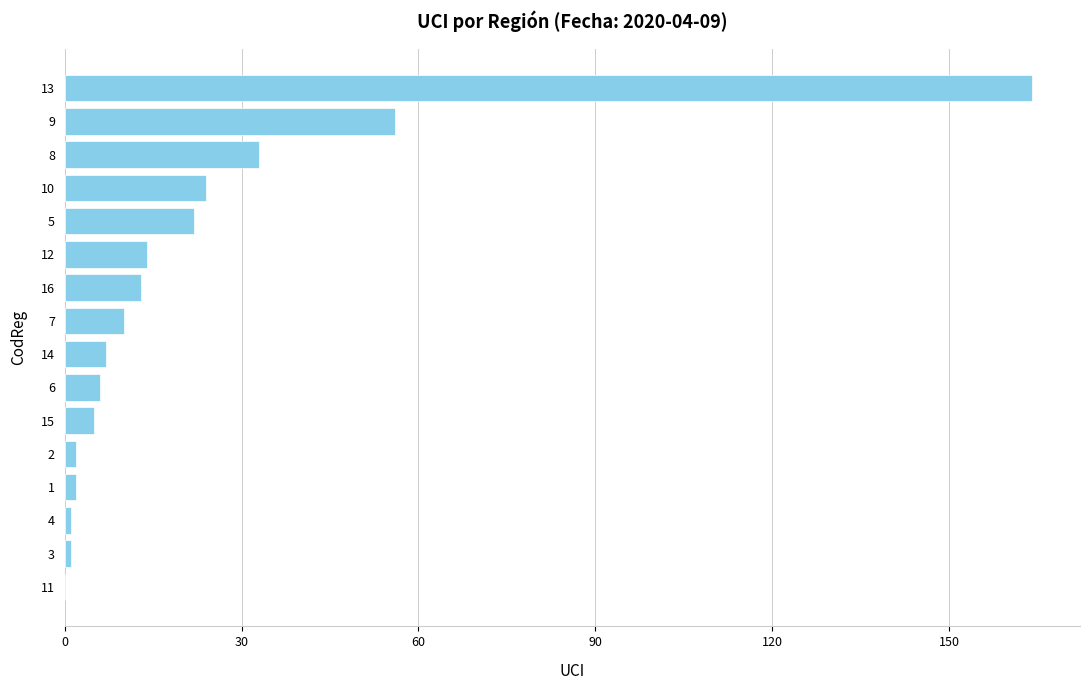

What is the sum of all values?

360